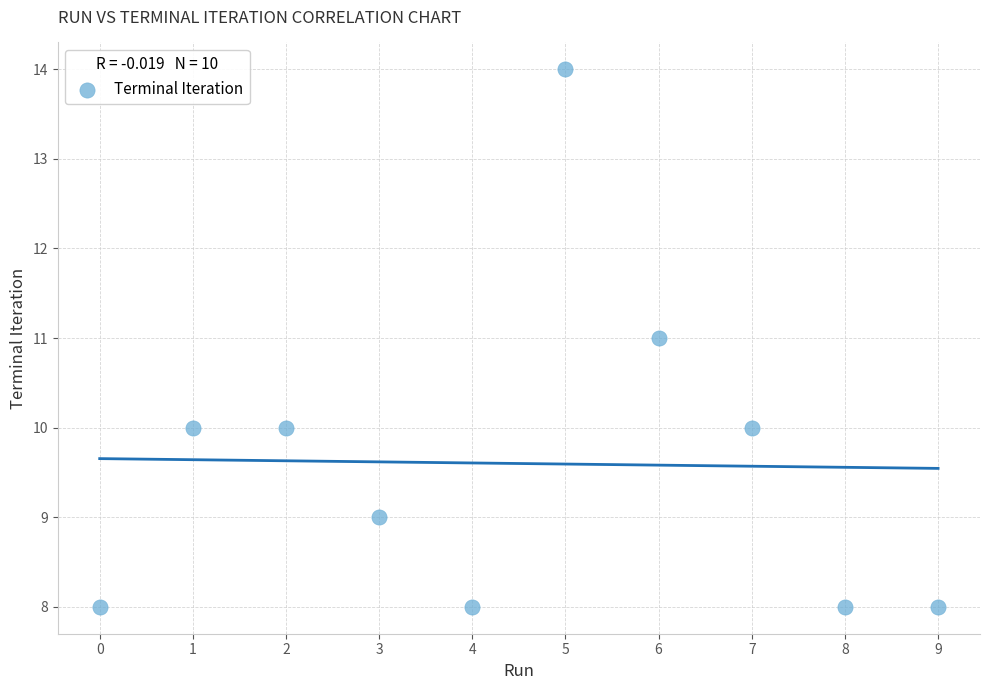

What is the average Y value?

10